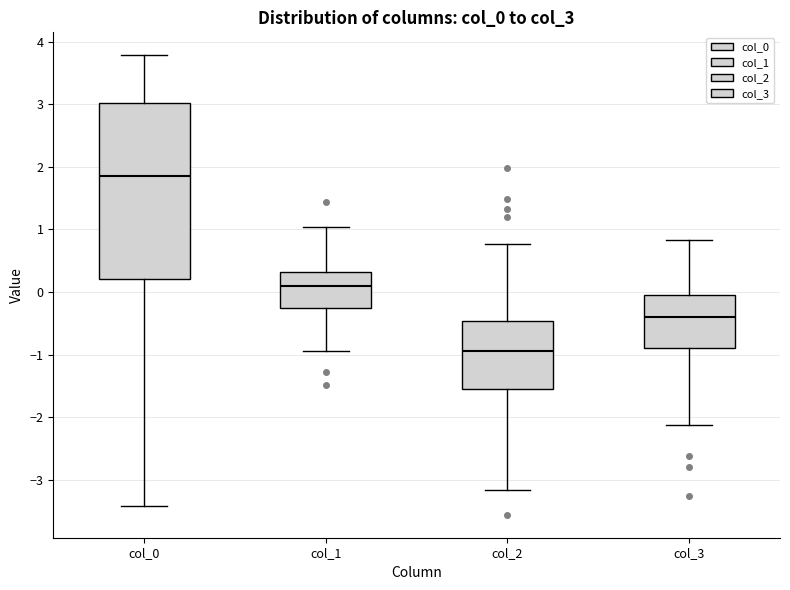

Reading left to right, read every box against the y-axis: the position of its median line, the range the box covers, and the ends of its whiskers. The values are not printed on the chart, so give them approximately, as read against the axis.

col_0: median 1.9, box 0.2 to 3.0, whiskers -3.4 to 3.8
col_1: median 0.1, box -0.3 to 0.3, whiskers -0.9 to 1.0
col_2: median -0.9, box -1.6 to -0.5, whiskers -3.2 to 0.8
col_3: median -0.4, box -0.9 to 0.0, whiskers -2.1 to 0.8